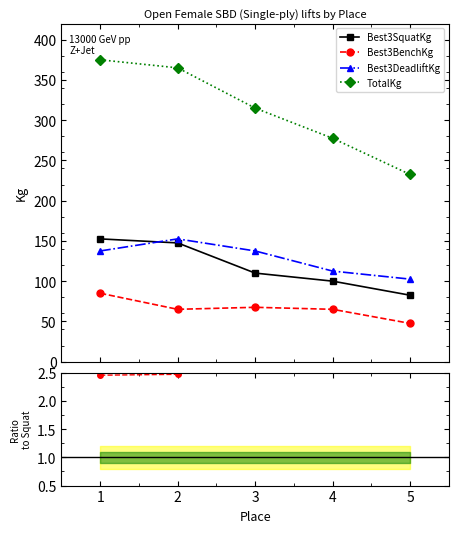

What is the total value across all series at 4?

557.8